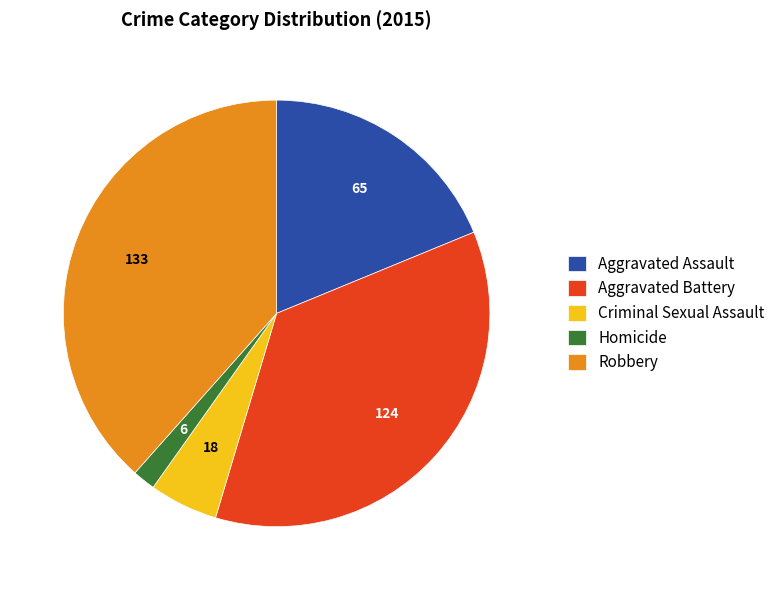

Does Aggravated Battery represent more than half of the total?

No